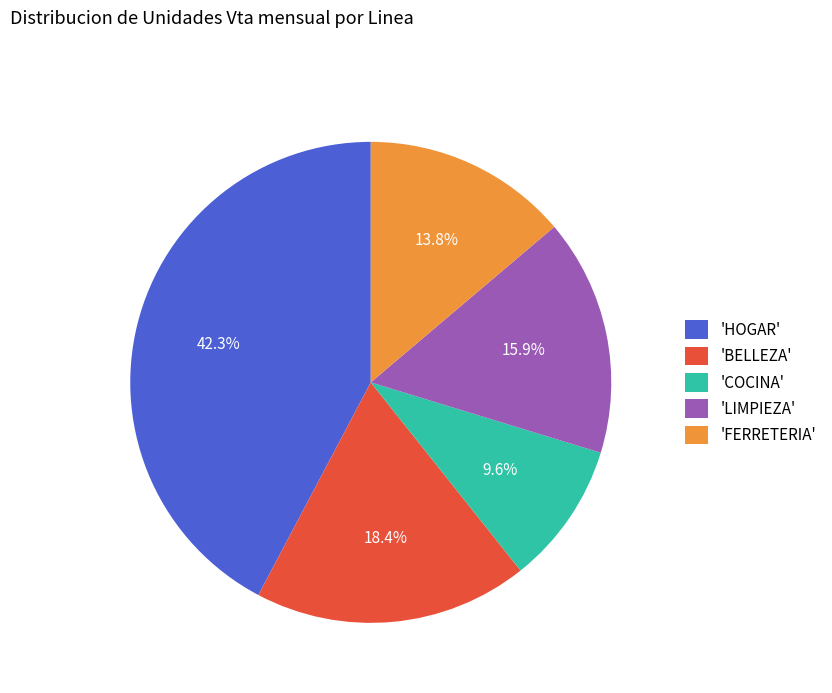

Is there any slice that represents more than half of the pie?

No